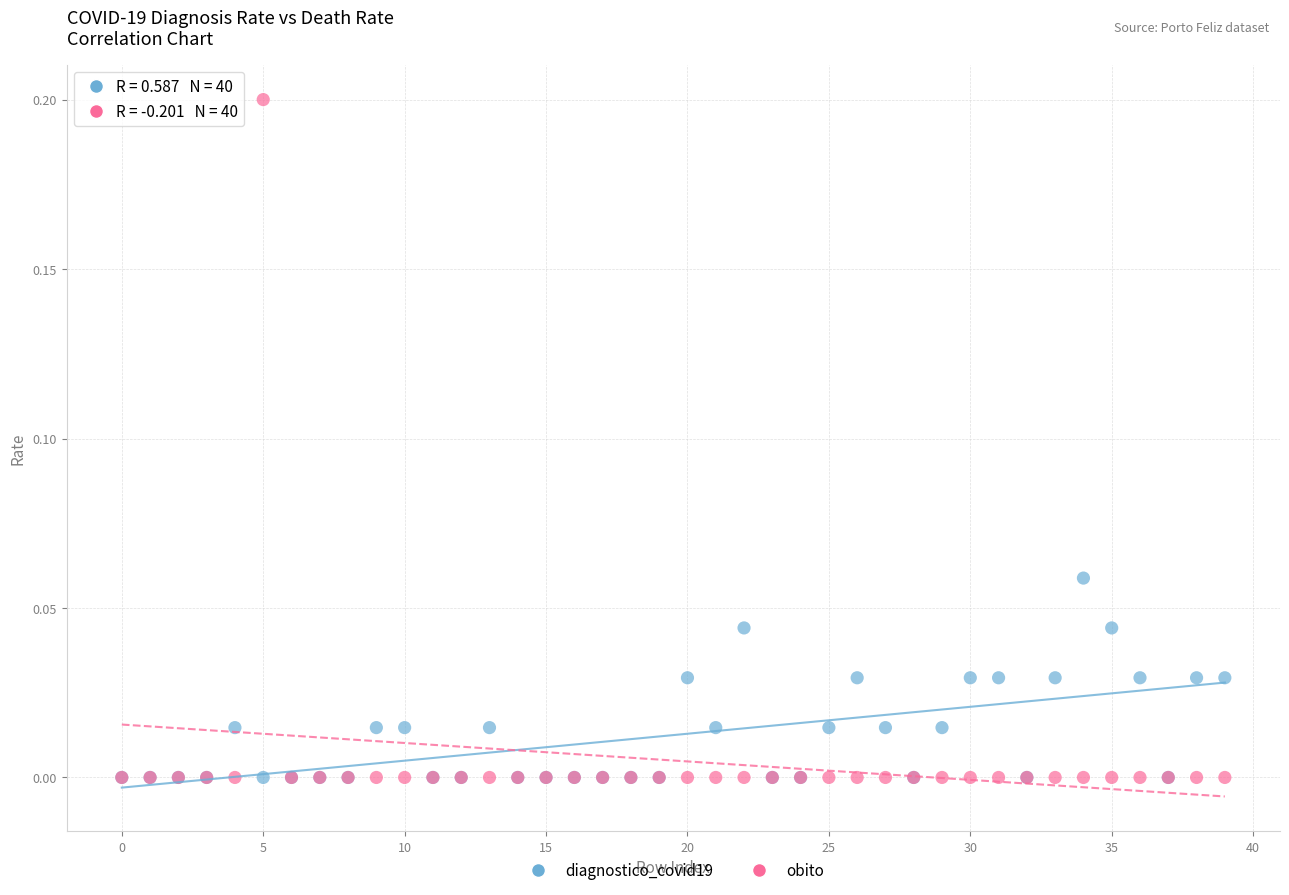

What are all the series names shown in the legend?

diagnostico_covid19, obito